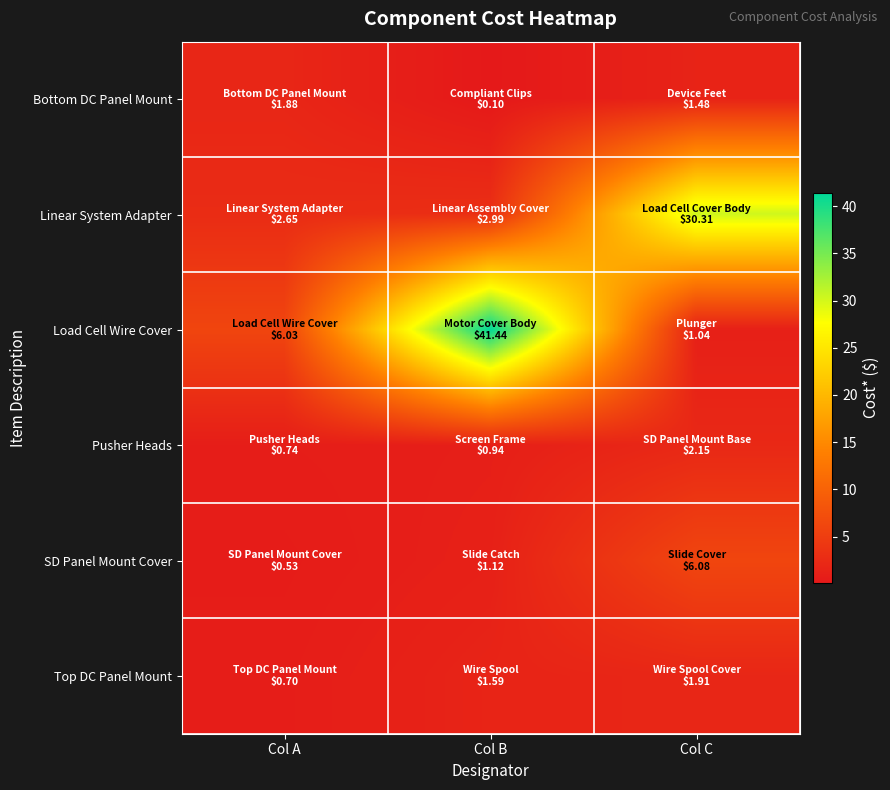

Reading left to right, what are all the values shown in this chart?

Bottom DC Panel Mount: Col A=1.9	Col B=0.1	Col C=1.5
Linear System Adapter: Col A=2.6	Col B=3.0	Col C=30.3
Load Cell Wire Cover: Col A=6.0	Col B=41.4	Col C=1.0
Pusher Heads: Col A=0.7	Col B=0.9	Col C=2.1
SD Panel Mount Cover: Col A=0.5	Col B=1.1	Col C=6.1
Top DC Panel Mount: Col A=0.7	Col B=1.6	Col C=1.9